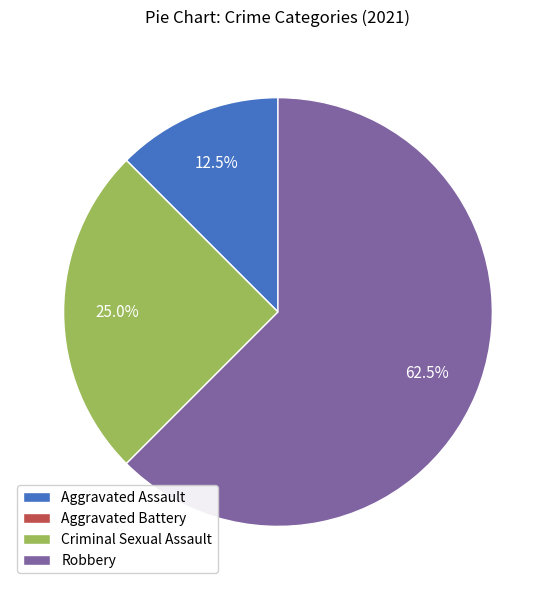

What percentage is NOT represented by Criminal Sexual Assault?

75.0%